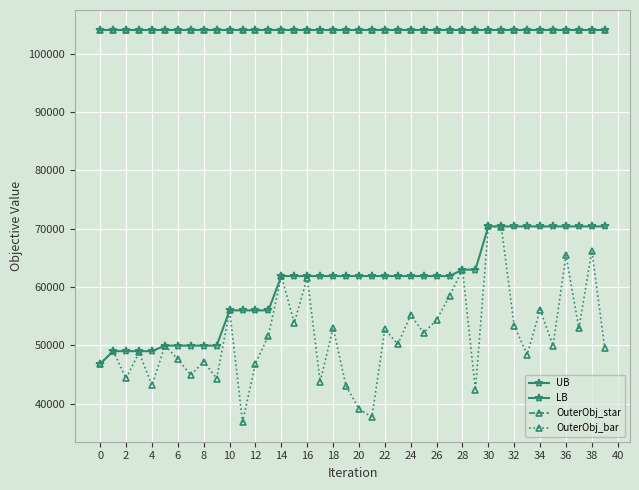

What is the maximum value for OuterObj_bar?

70369